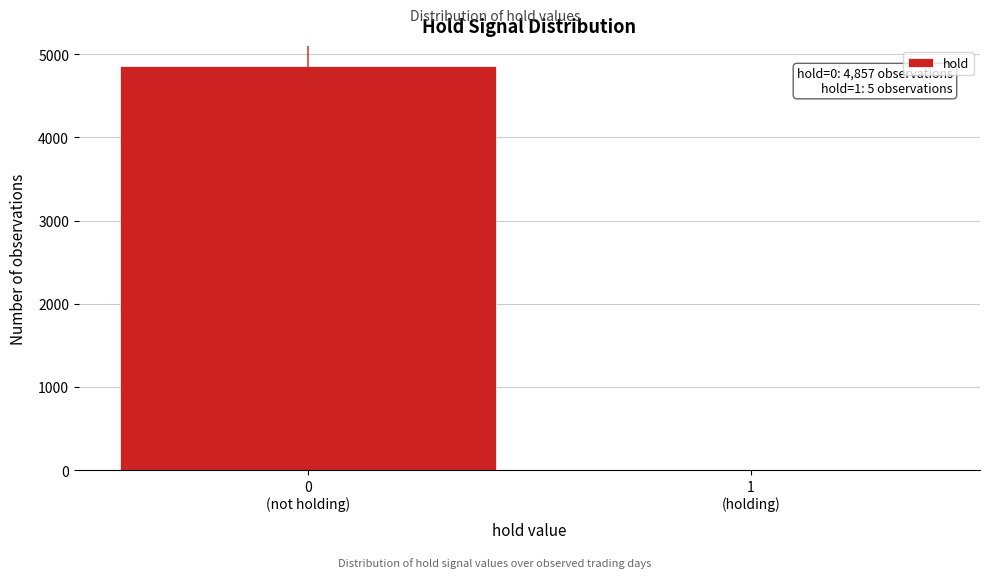

What is the sum of all values?

4862